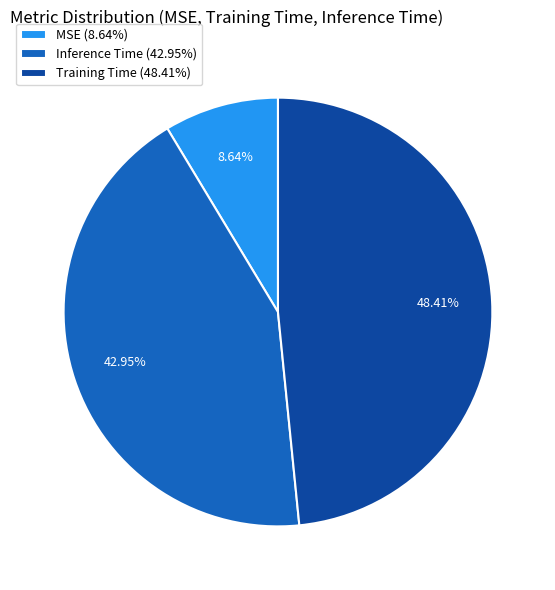

Count the number of slices in the pie.

3